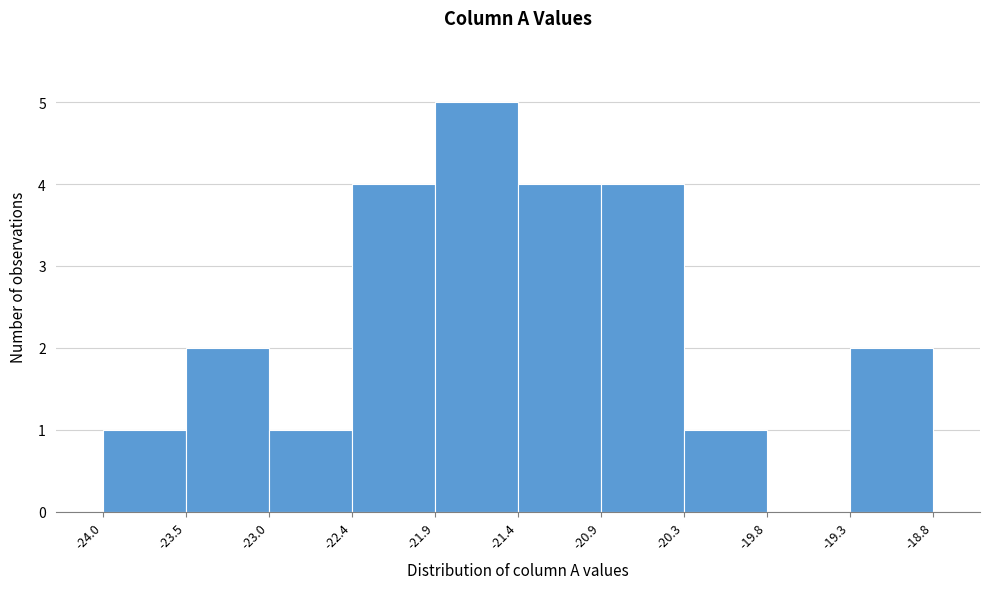

Over which range of the x-axis is the bar tallest?

-21.9 to -21.4